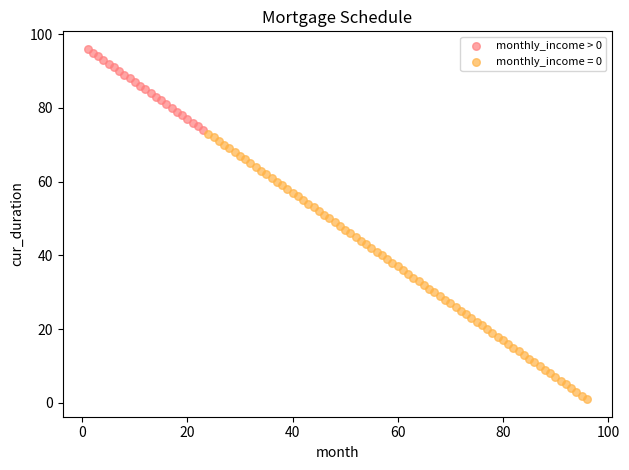

Which series reaches the minimum Y coordinate?

monthly_income = 0